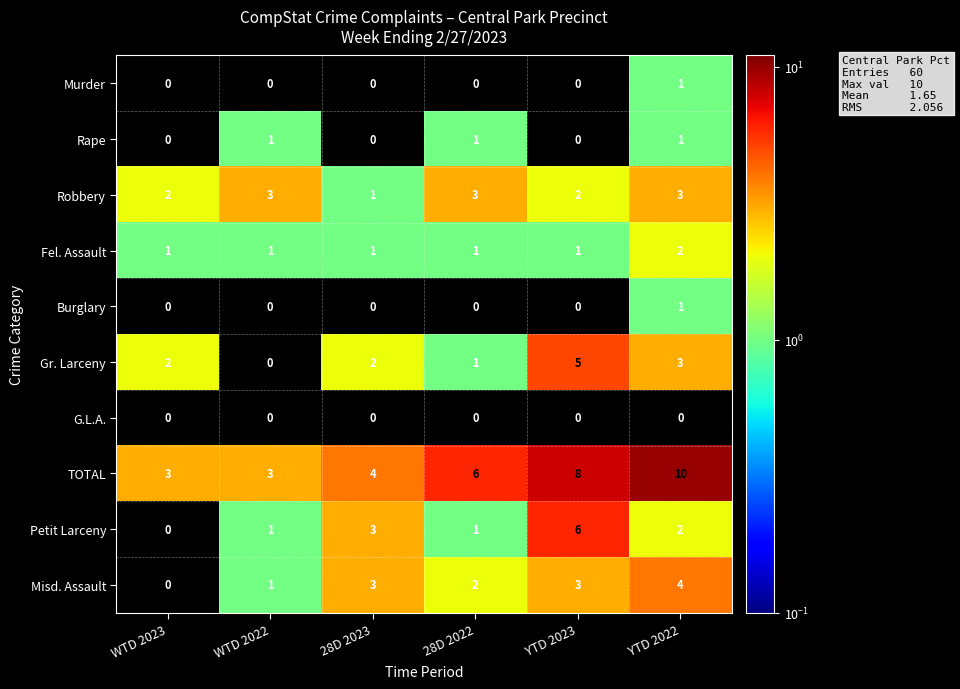

What is the sum of the Gr. Larceny values at YTD 2022 and 28D 2023?

5